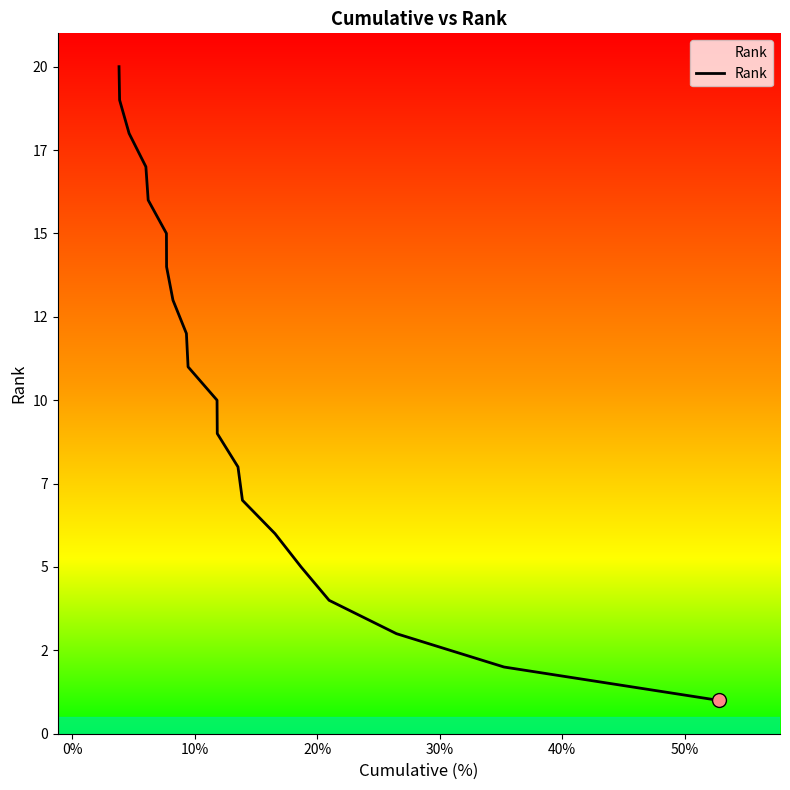

Does the chart have visible grid lines?

No